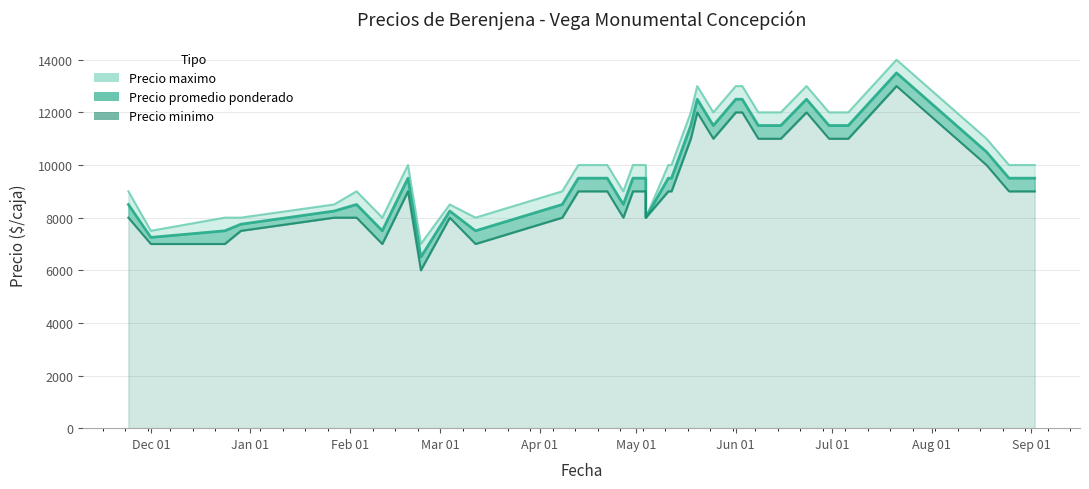

What is the change in value from Apr 01 to 23?

+4000